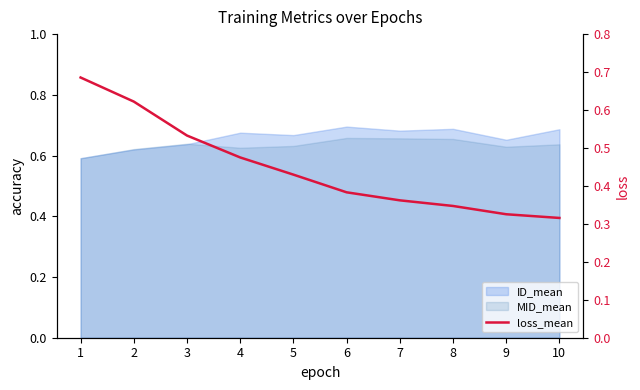

What is the sum of all values?

4.5